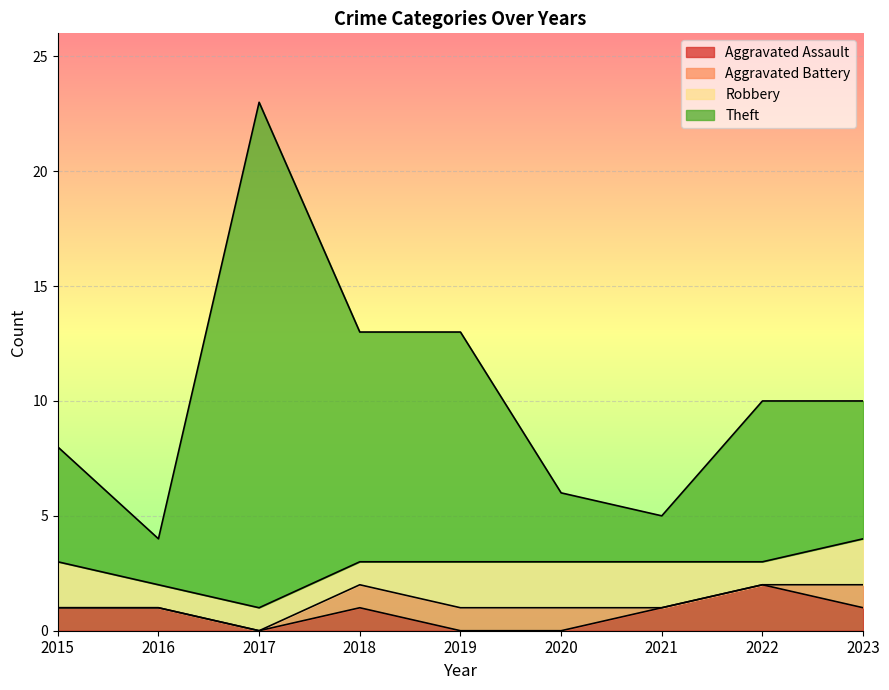

Which category has the highest value in the Theft series?

2017